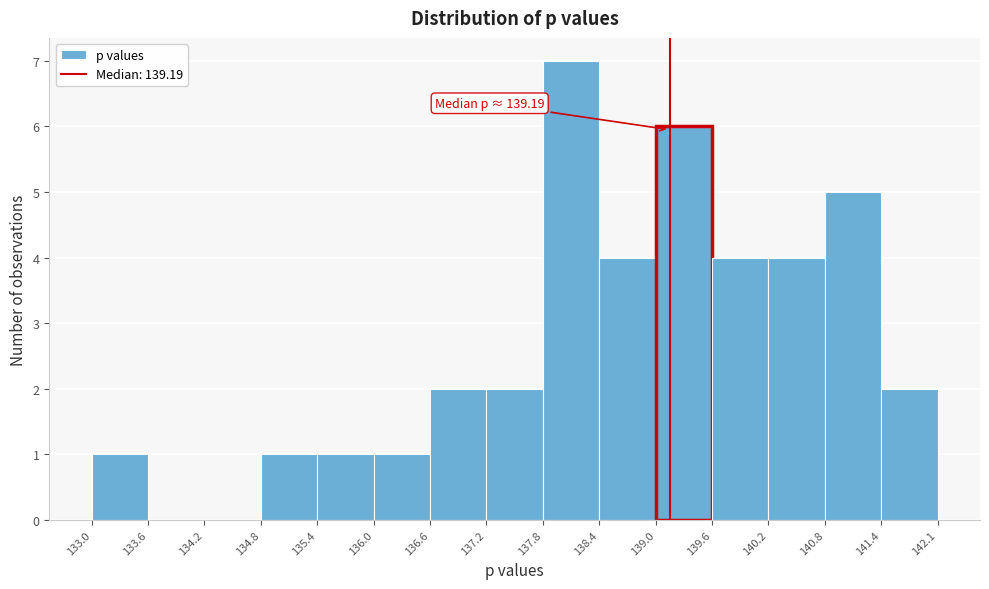

Over which range of the x-axis is the bar tallest?

137.8 to 138.4